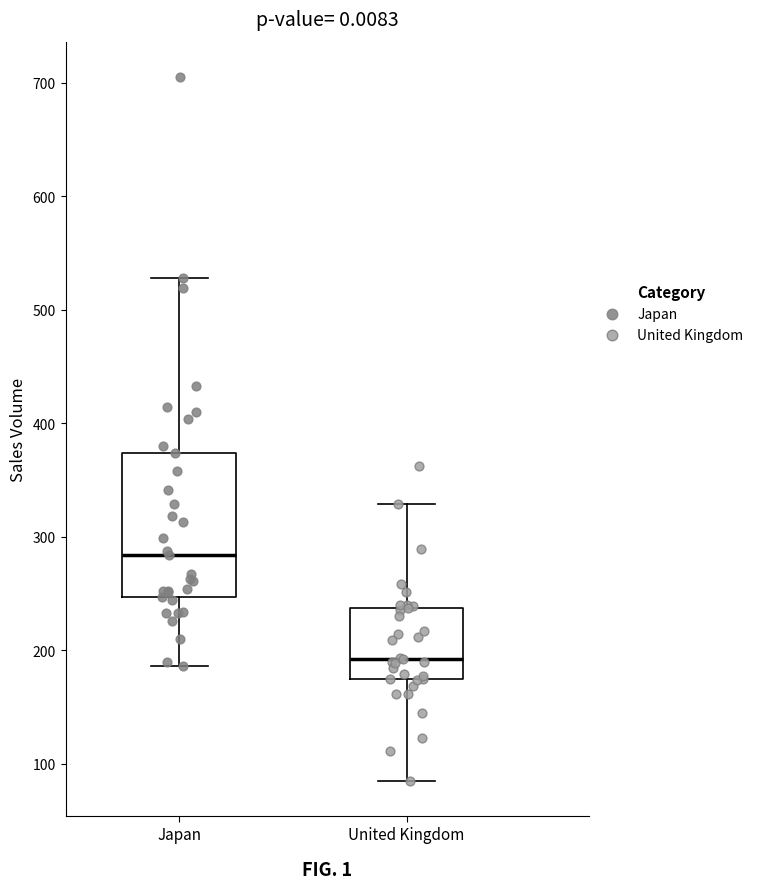

Reading left to right, transcribe this box plot: for each box, give where its median line is, the range the box spans, and where its two whiskers end, as read against the y-axis. The values are not printed on the chart, so give them approximately, as read against the axis.

Japan: median 280, box 250 to 370, whiskers 190 to 530
United Kingdom: median 190, box 180 to 240, whiskers 90 to 330